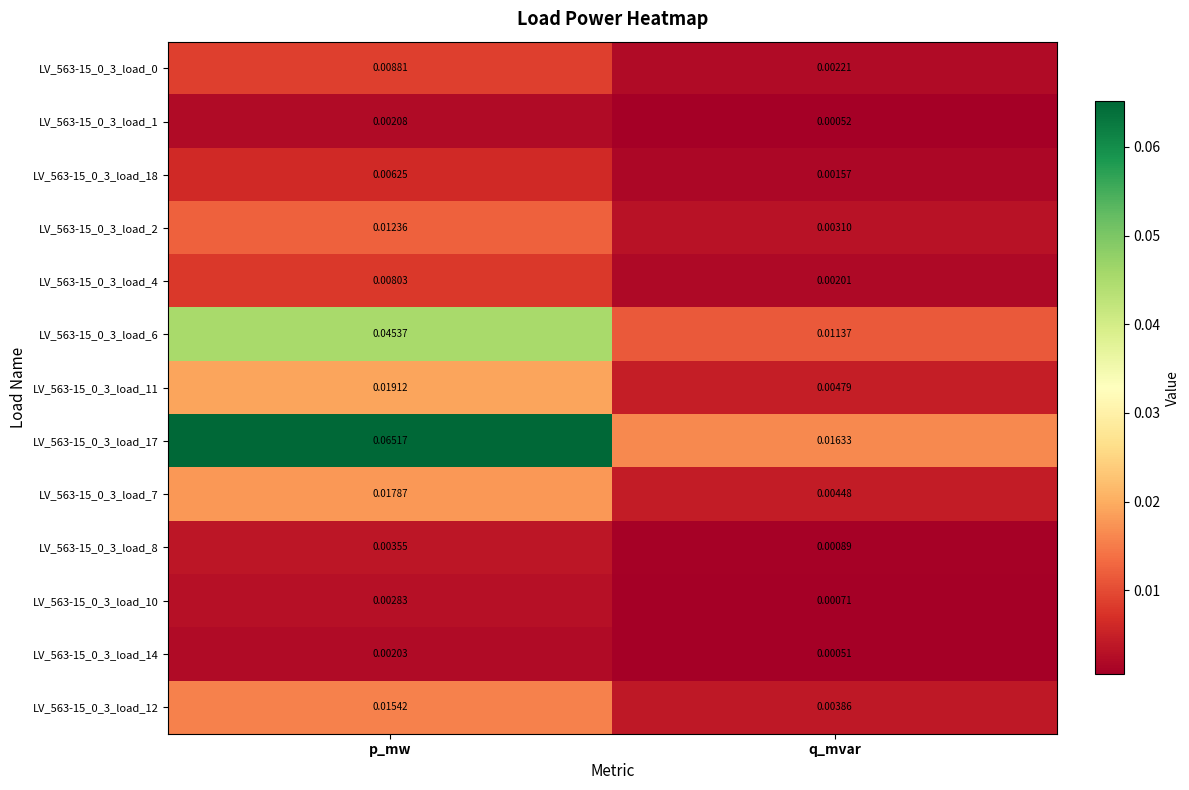

How many series are shown in this chart?

13